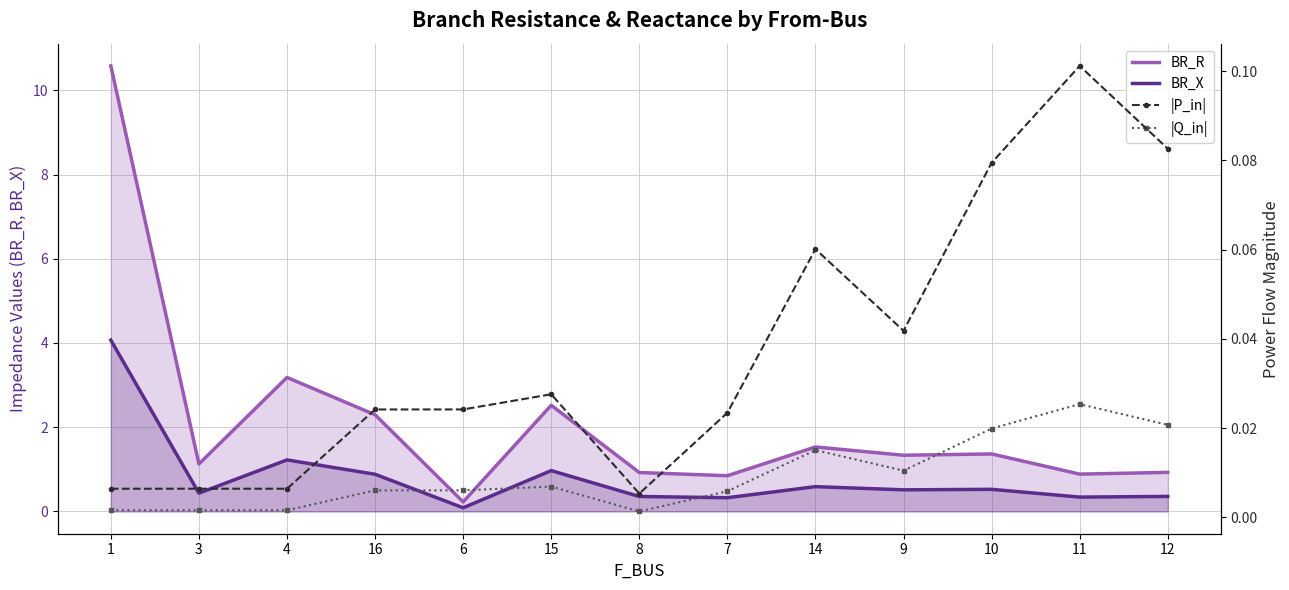

At which category does |P_in| reach its first local peak?

15